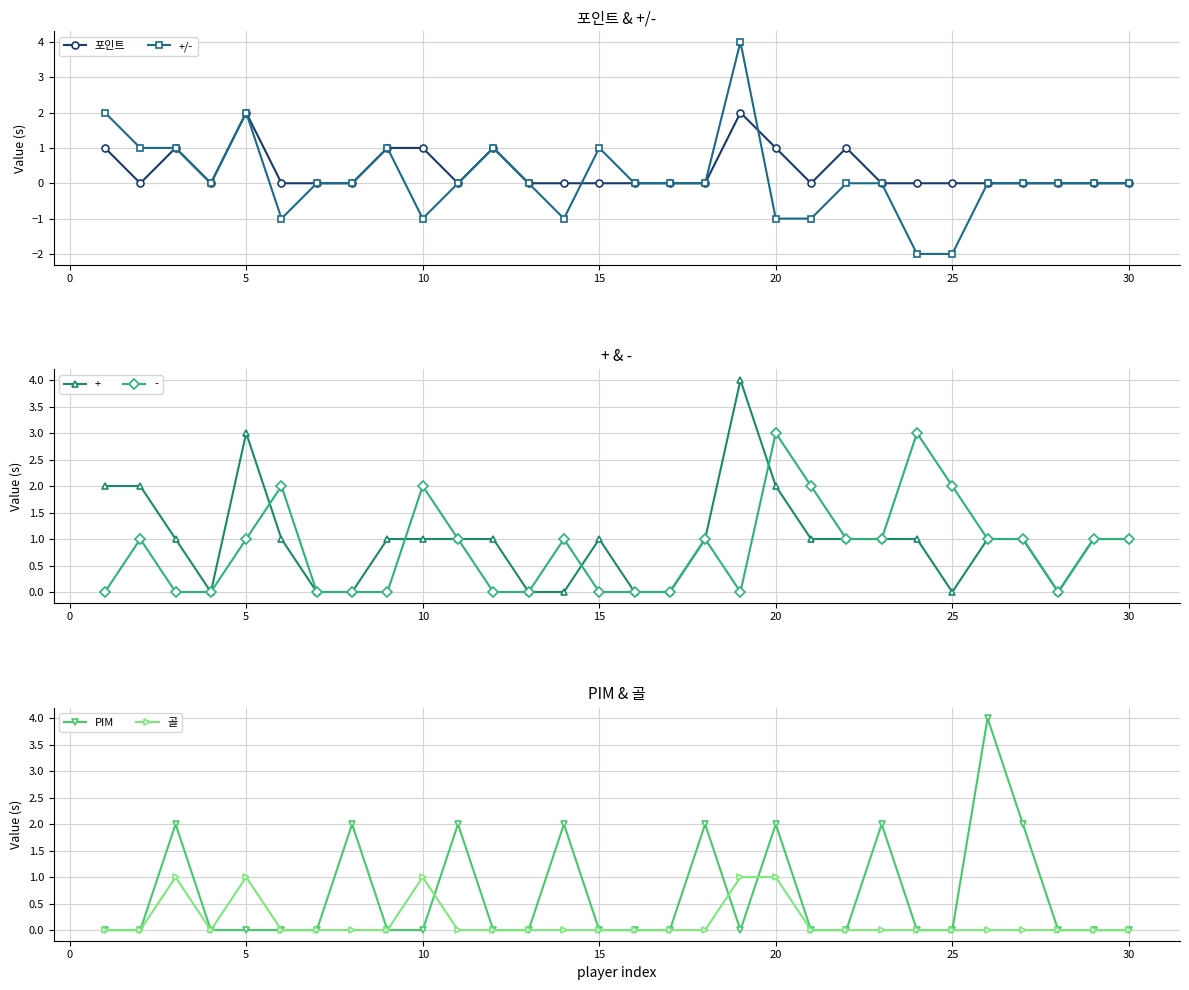

The 포인트 series shows 1 at 15. True or false?

False